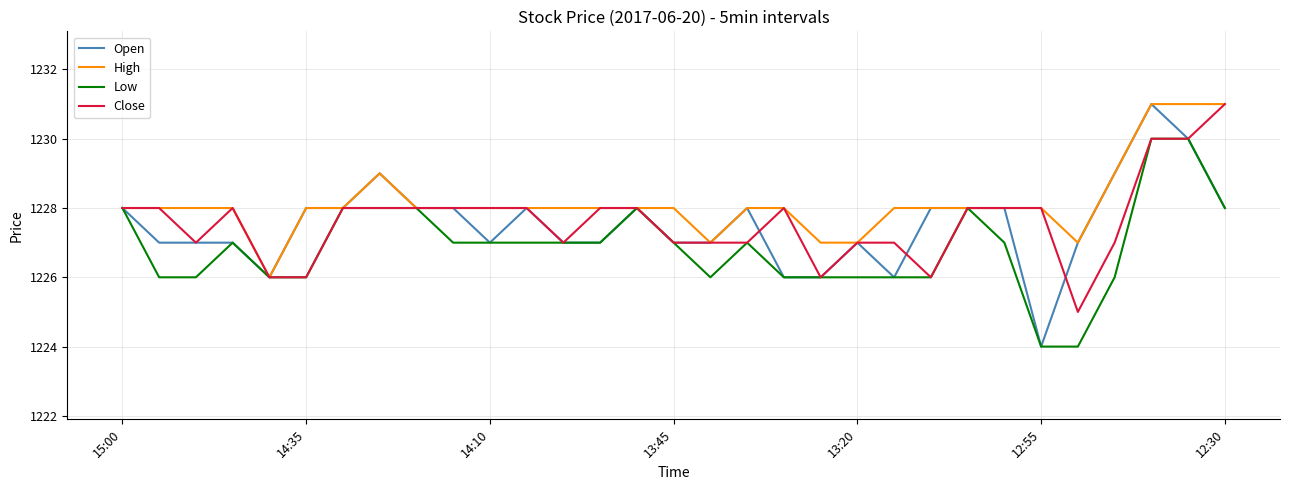

Which series has the largest total across all categories?

High